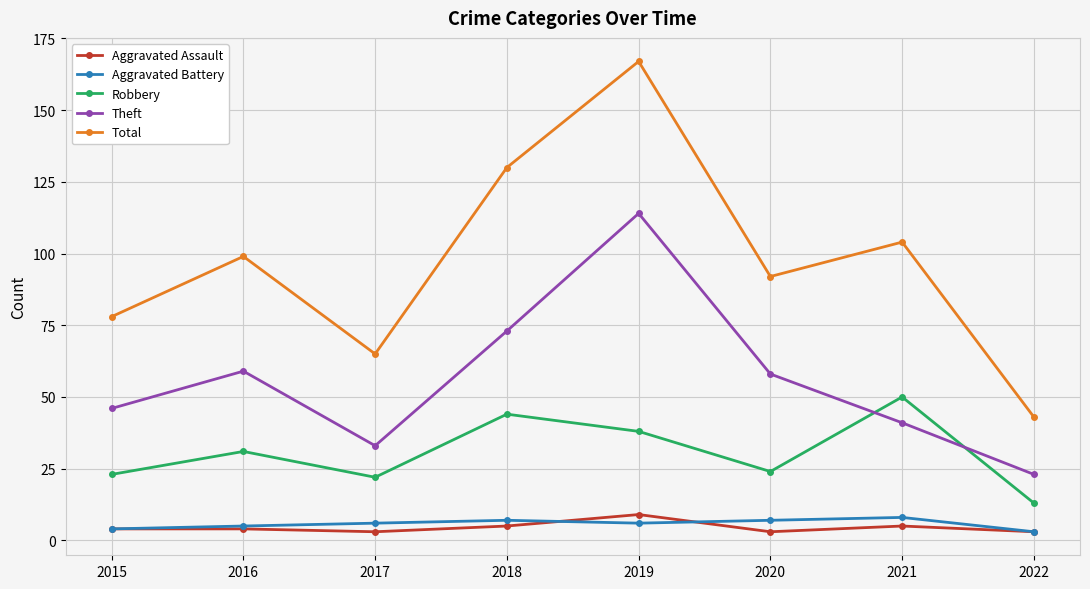

True or false: Robbery and Aggravated Assault cross at least once.

False